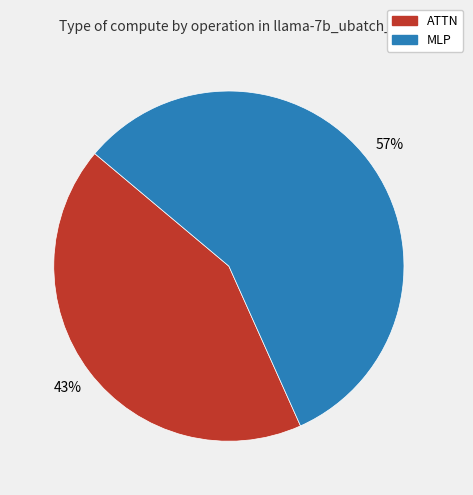

Does any single category account for the majority?

Yes